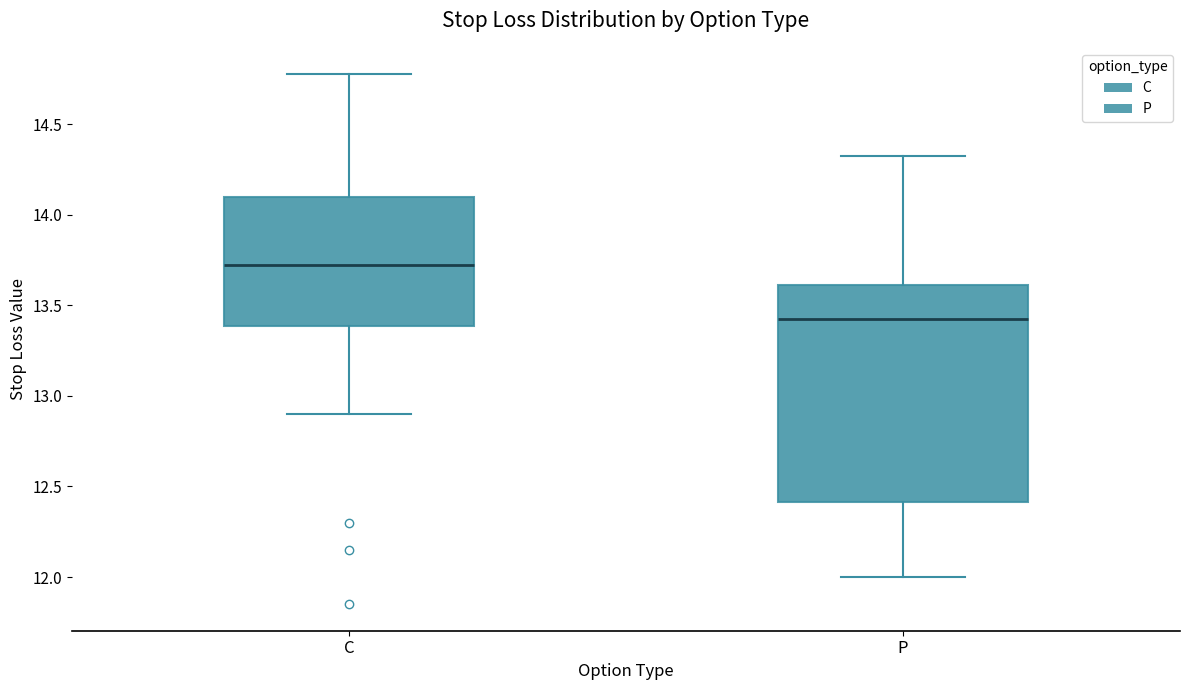

Where is the upper edge of the box for C on the y-axis? The values are not printed on the chart, so give them approximately, as read against the axis.

14.10